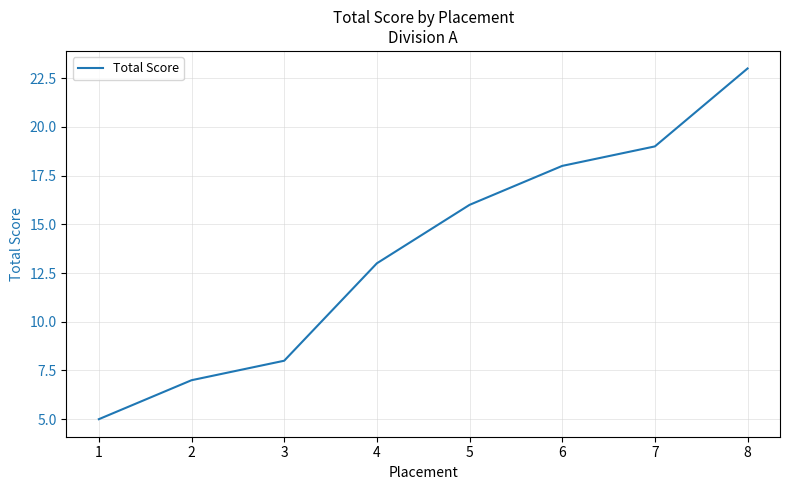

Approximately how many times larger is the value at 8 compared to 3?

2.9